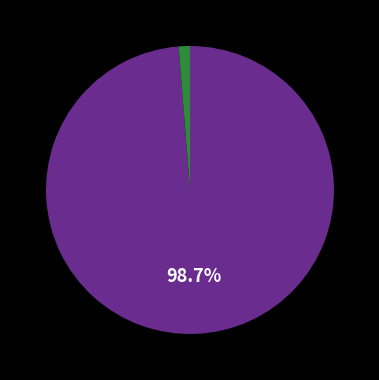

Is there a majority slice in this chart?

Yes